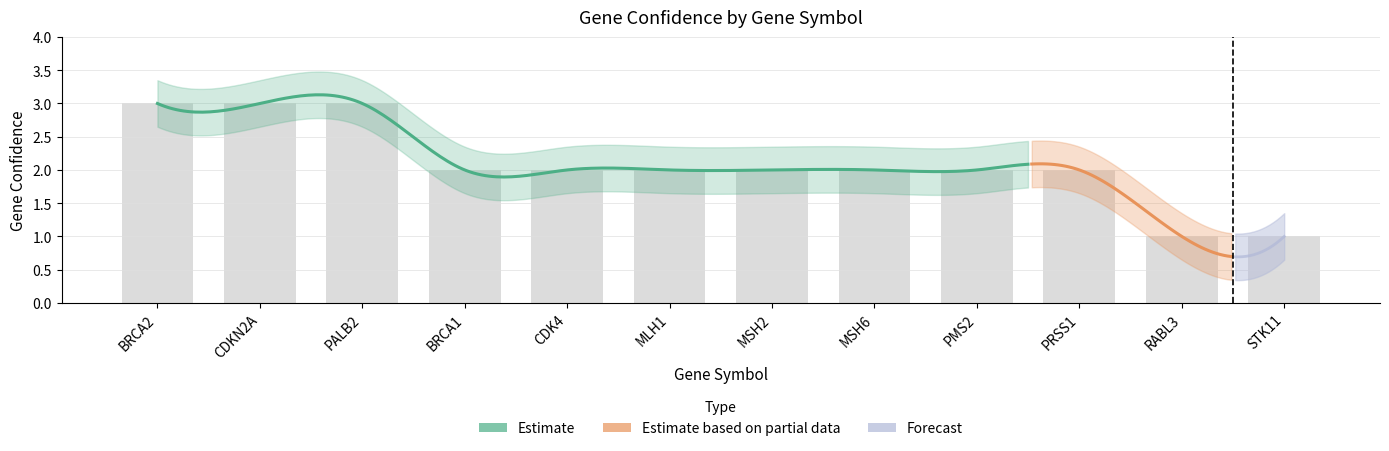

The chart shows a value of 1 at STK11. True or false?

True